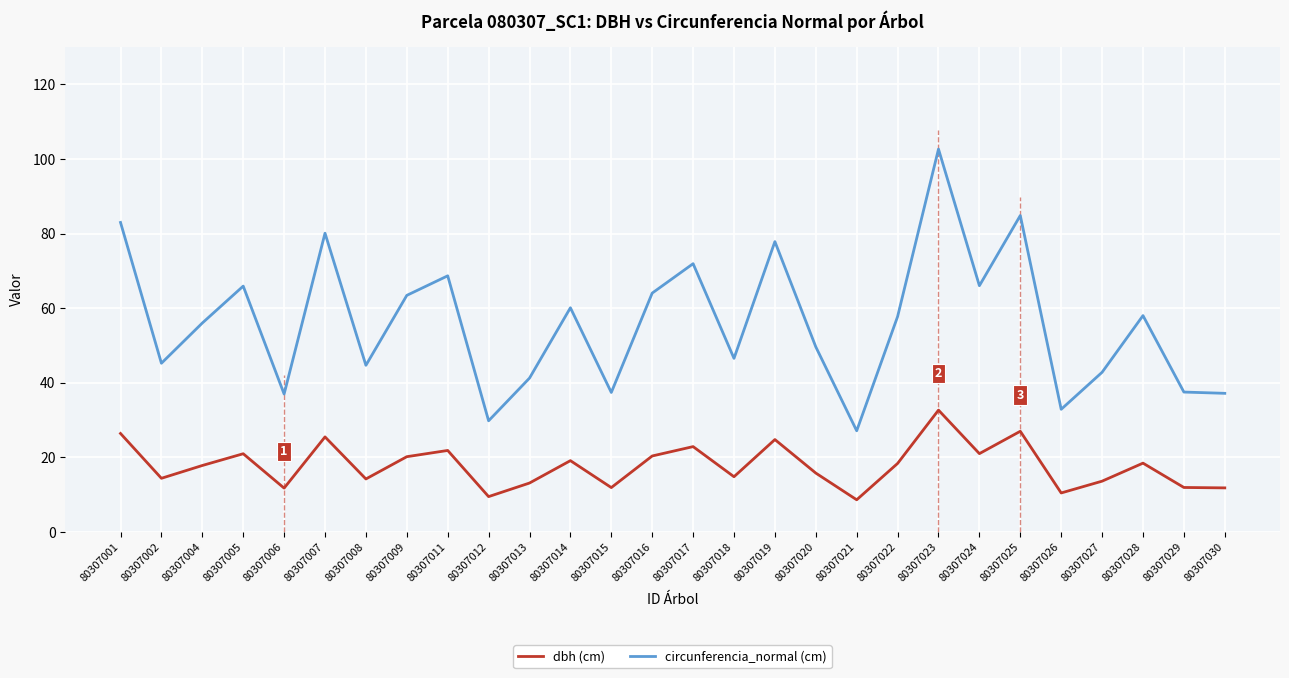

Reading right to left, what are all the values shown in this chart?

dbh (cm): 11.8	11.9	18.5	13.6	10.5	27.0	21.0	32.7	18.4	8.6	15.8	24.8	14.8	22.9	20.4	11.9	19.1	13.1	9.5	21.9	20.2	14.2	25.5	11.8	21.0	17.8	14.4	26.4
circunferencia_normal (cm): 37.2	37.5	58.0	42.8	32.9	84.8	66.0	102.6	57.7	27.1	49.6	77.8	46.5	71.9	64.0	37.4	60.1	41.2	29.8	68.7	63.4	44.7	80.1	37.0	65.9	56.0	45.2	83.0